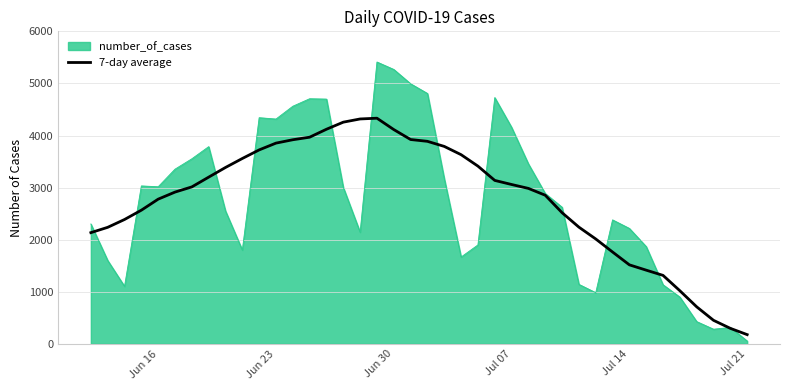

Does the chart display data point markers on the line(s)?

No